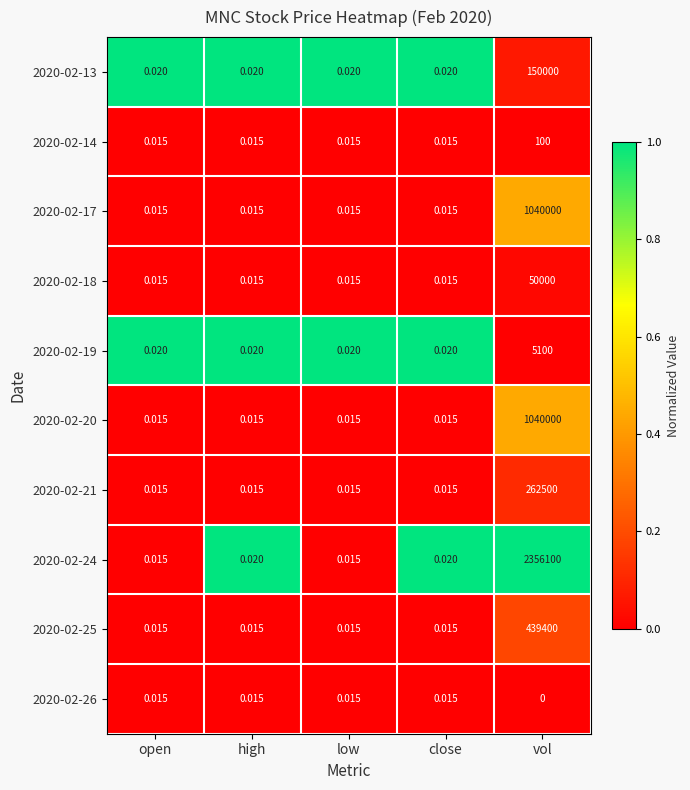

At which category does the chart reach its minimum across all series?

vol